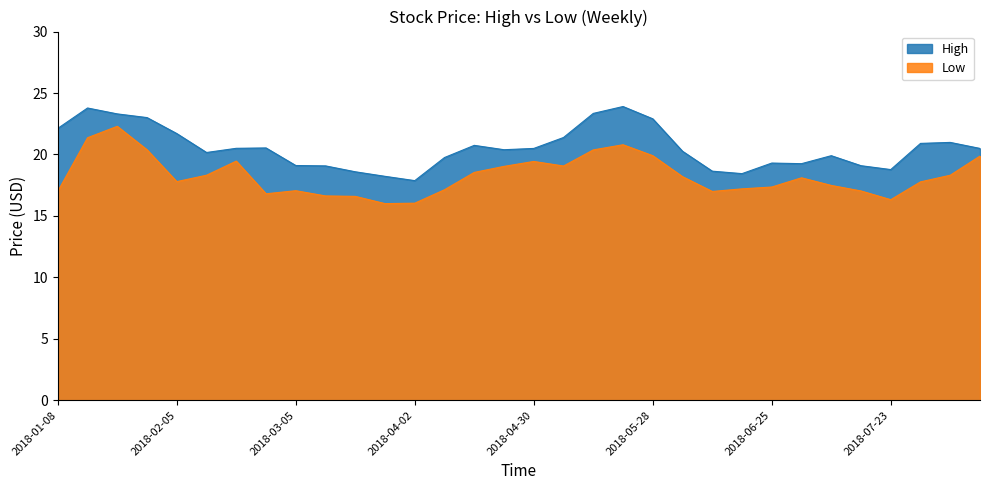

True or false: High and Low cross at least once.

False